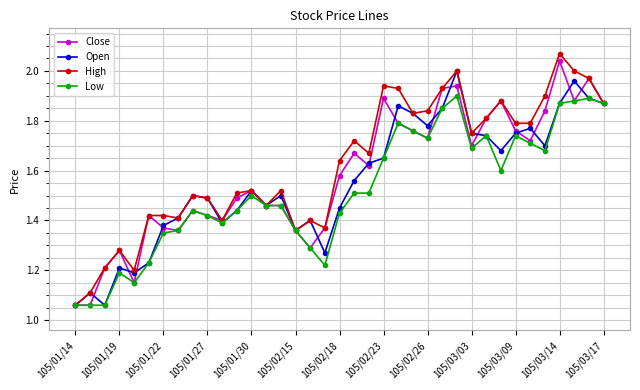

At how many categories does at least one series exceed 1?

37